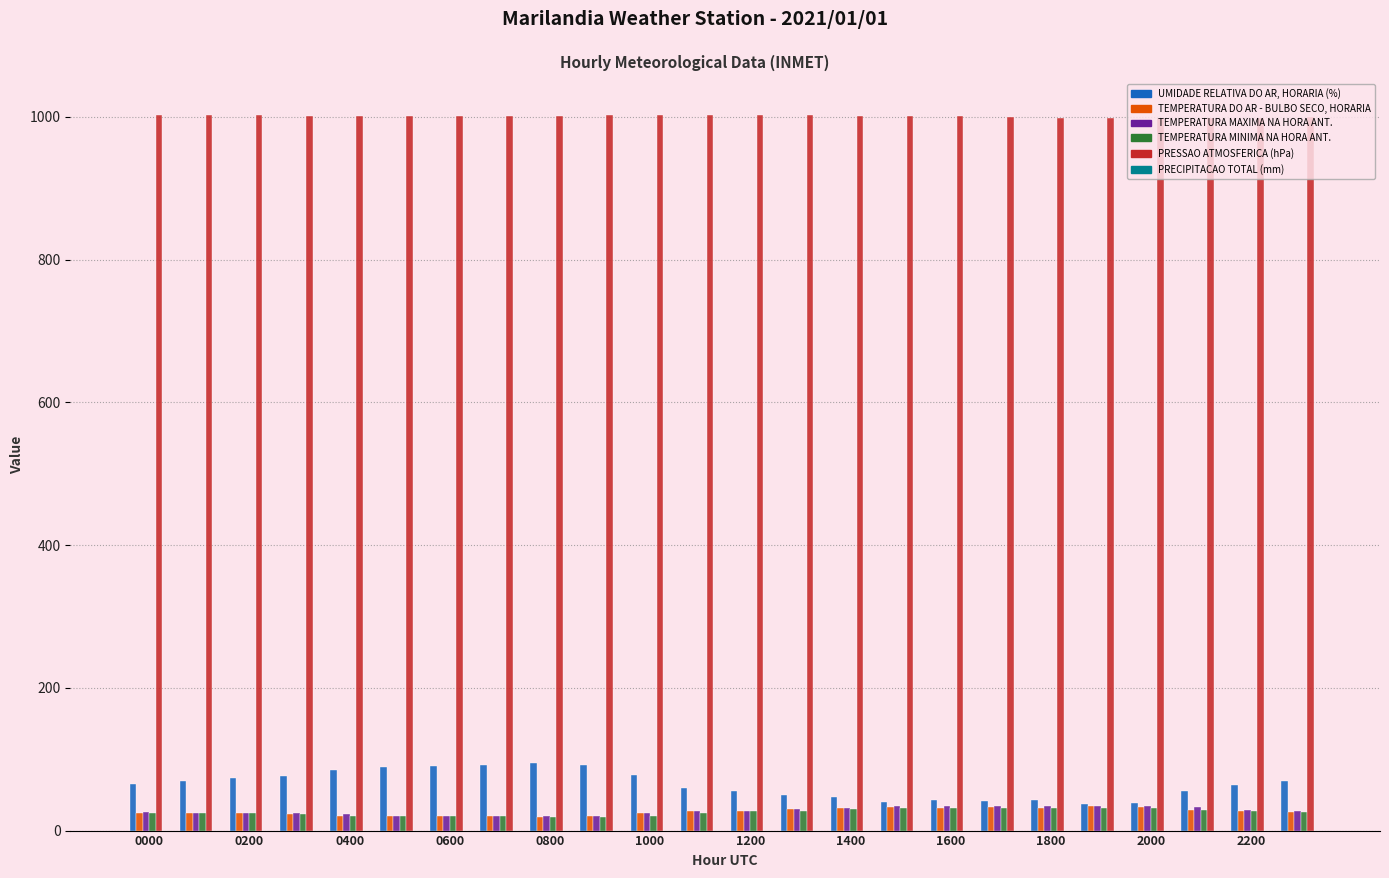

What is the minimum value for PRESSAO ATMOSFERICA (hPa)?

998